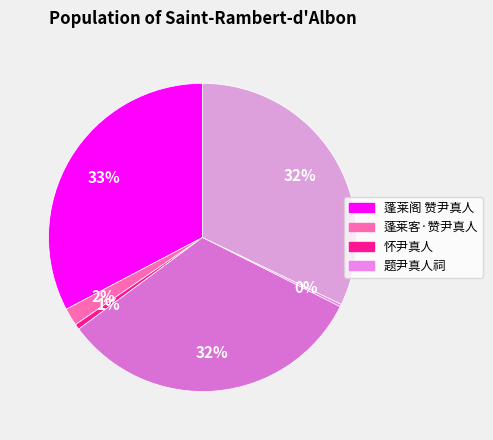

What is the largest slice in the pie chart?

蓬莱阁 赞尹真人